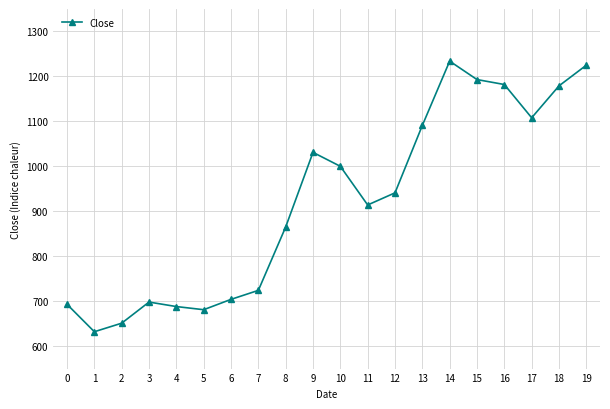

What is the sum of all values?

18434